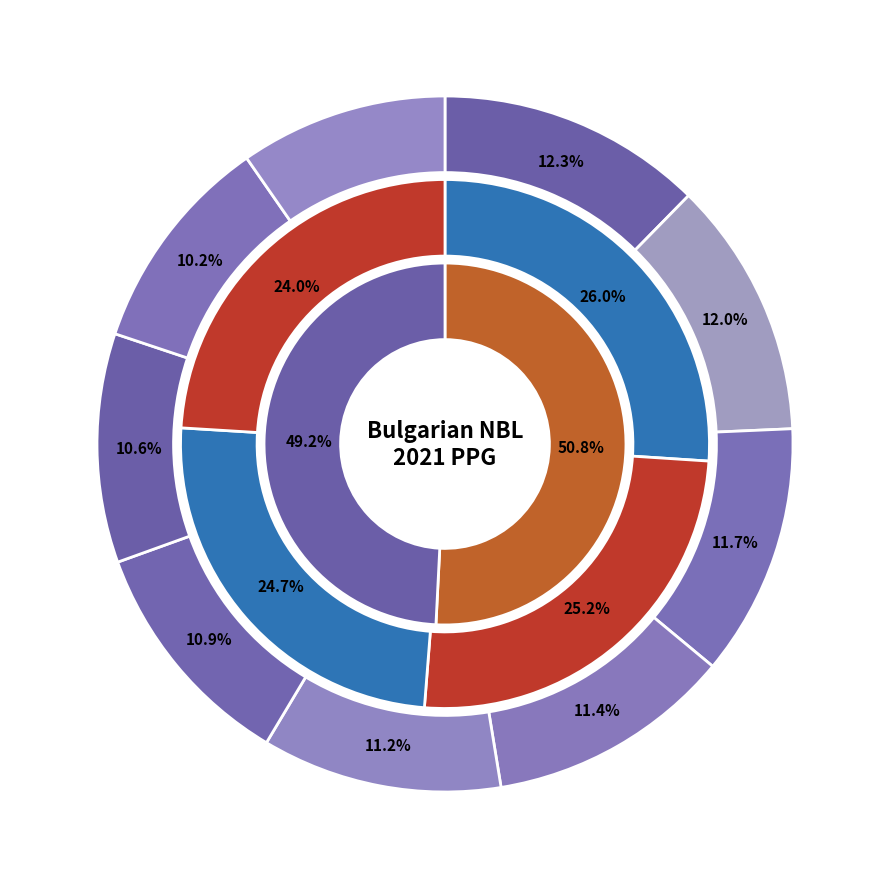

Is Euroins Cherno More the majority of the pie?

No